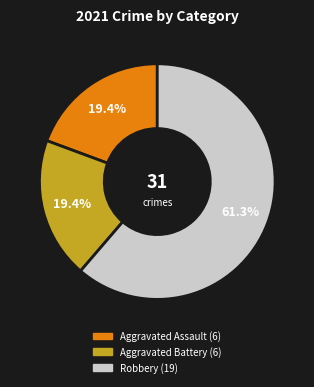

What is the total percentage of Aggravated Assault and Robbery?

80.6%